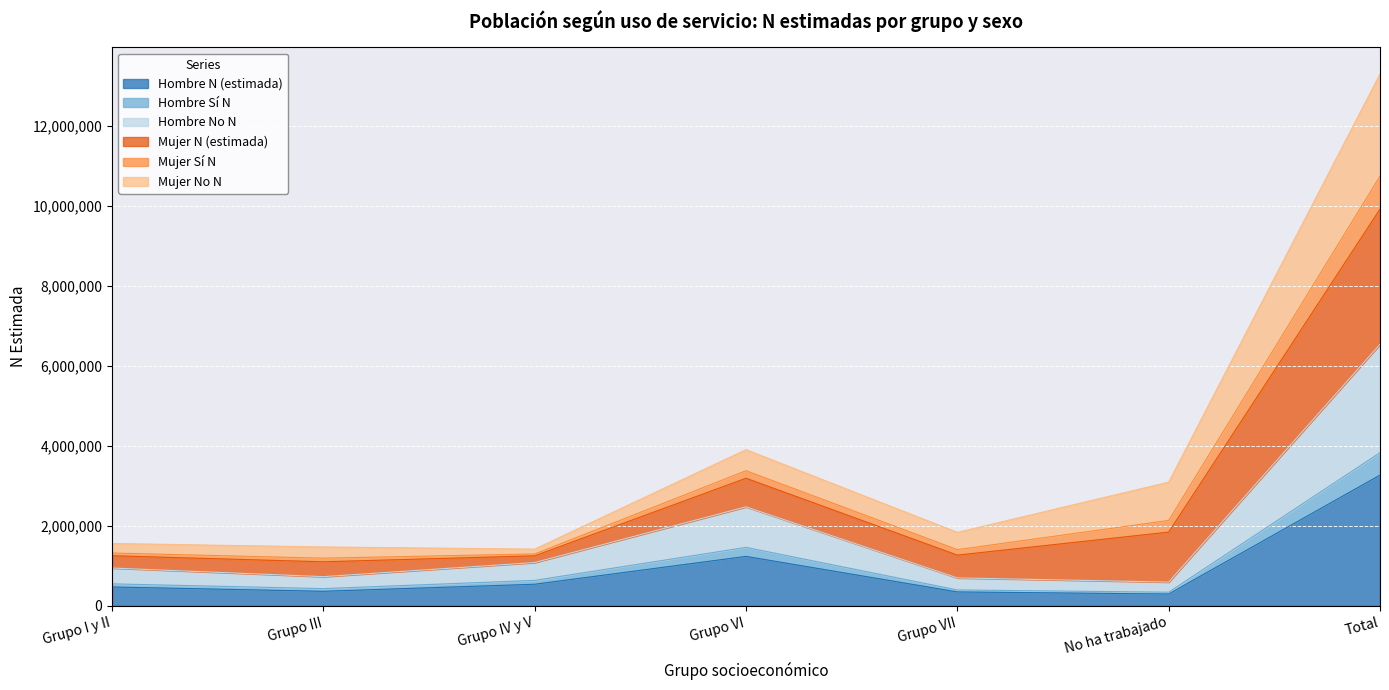

What are all the series names shown in the legend?

Hombre N (estimada), Hombre Sí N, Hombre No N, Mujer N (estimada), Mujer Sí N, Mujer No N